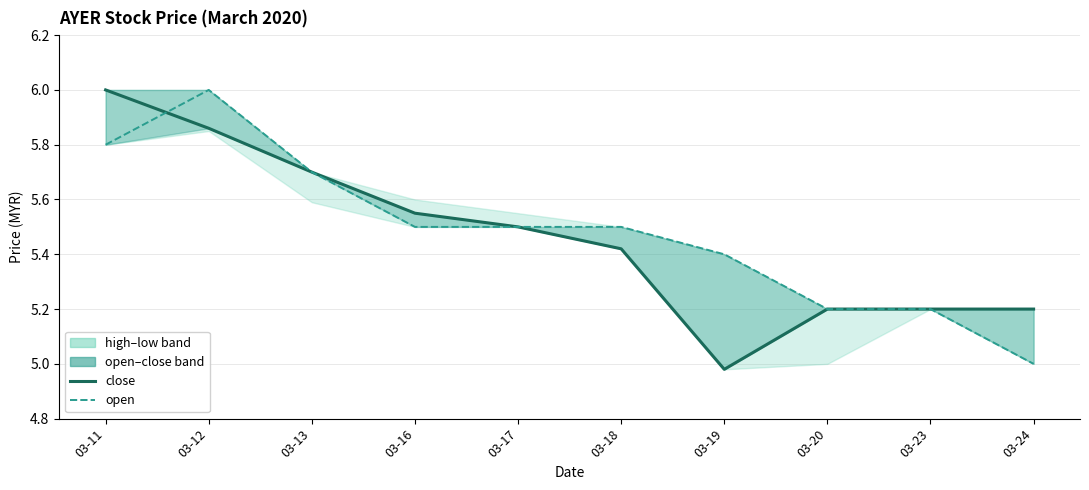

Rank the series at 03-11 from lowest to highest value.

open, close